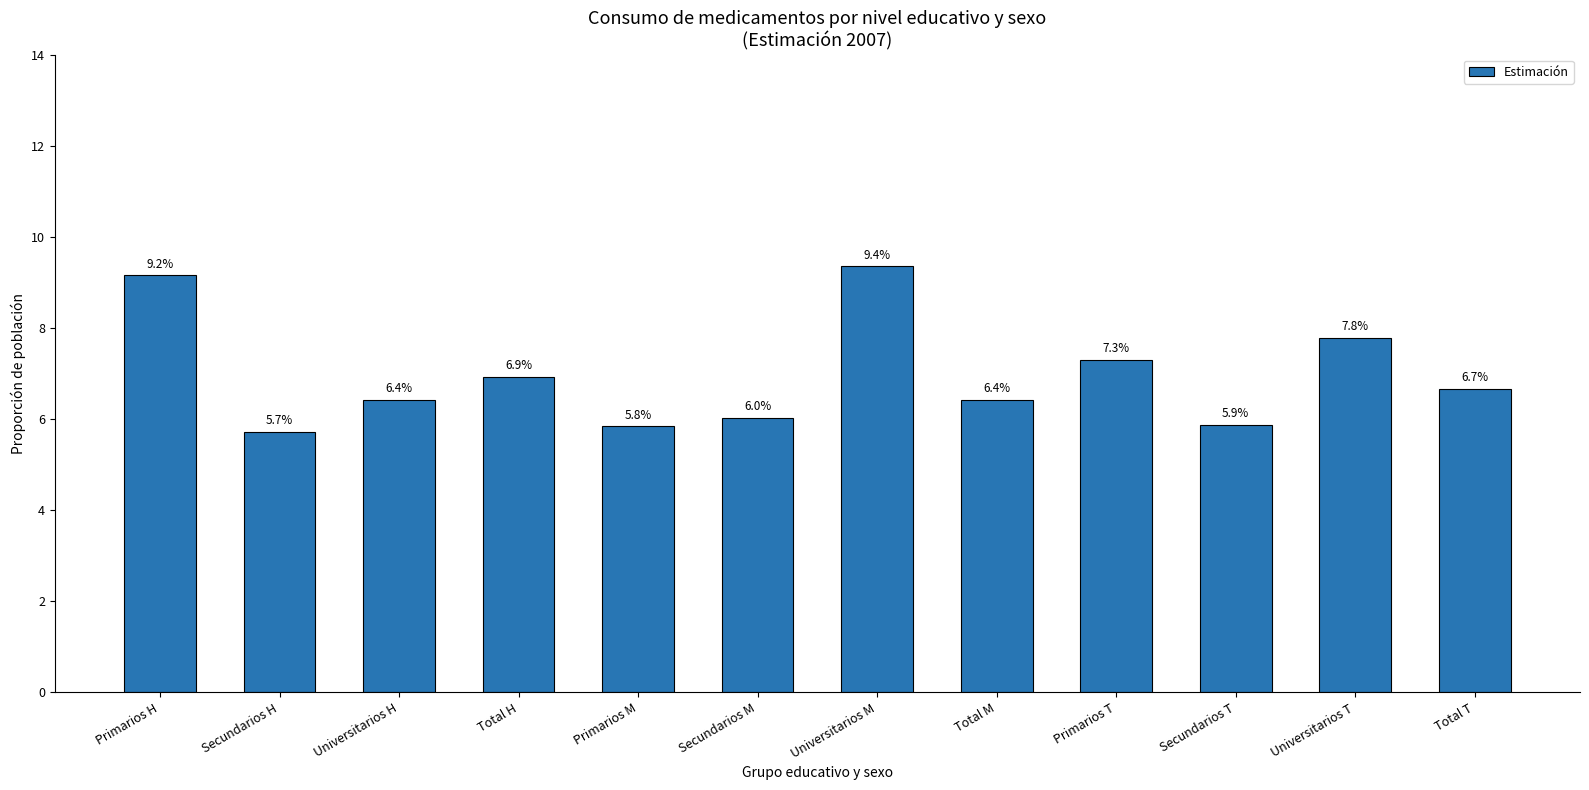

How many values are between 0 and 1?

12